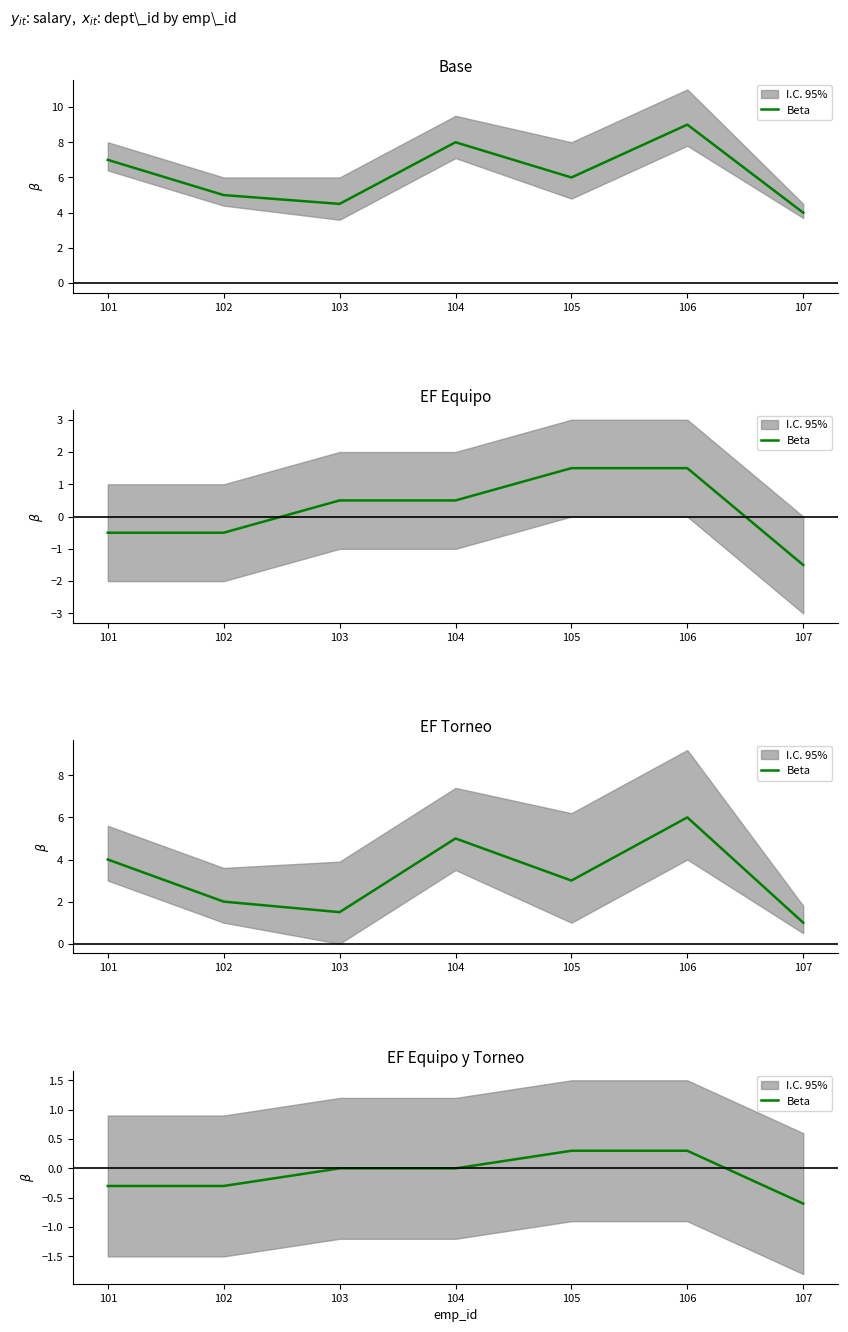

Rank the categories by value from lowest to highest.

107, 101, 102, 103, 104, 105, 106